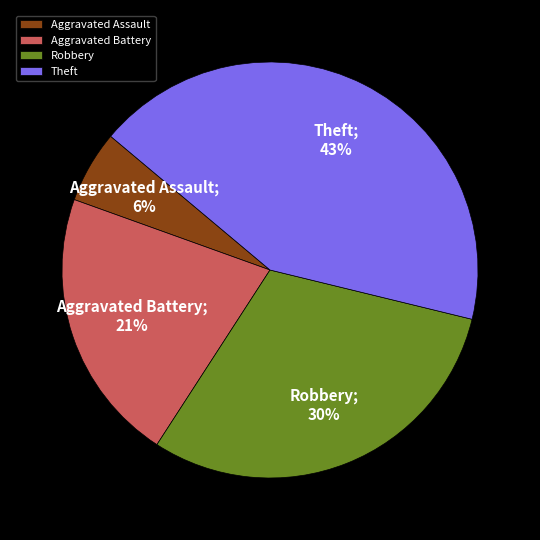

Combined, do Theft and Aggravated Battery account for over 50%?

Yes